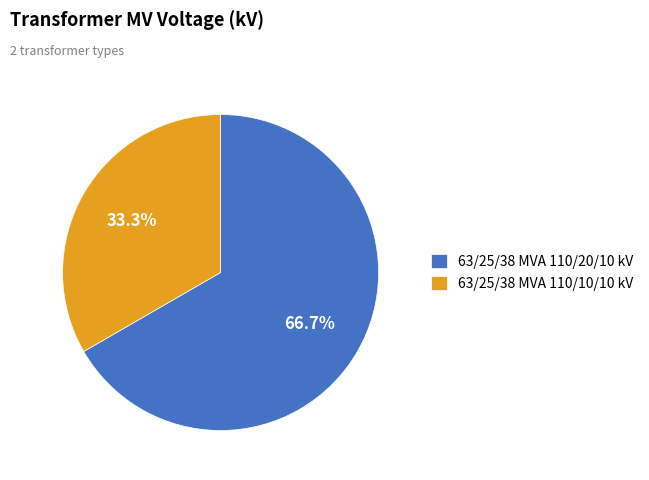

Combined, what portion of the pie is 63/25/38 MVA 110/20/10 kV and 63/25/38 MVA 110/10/10 kV?

100.0%